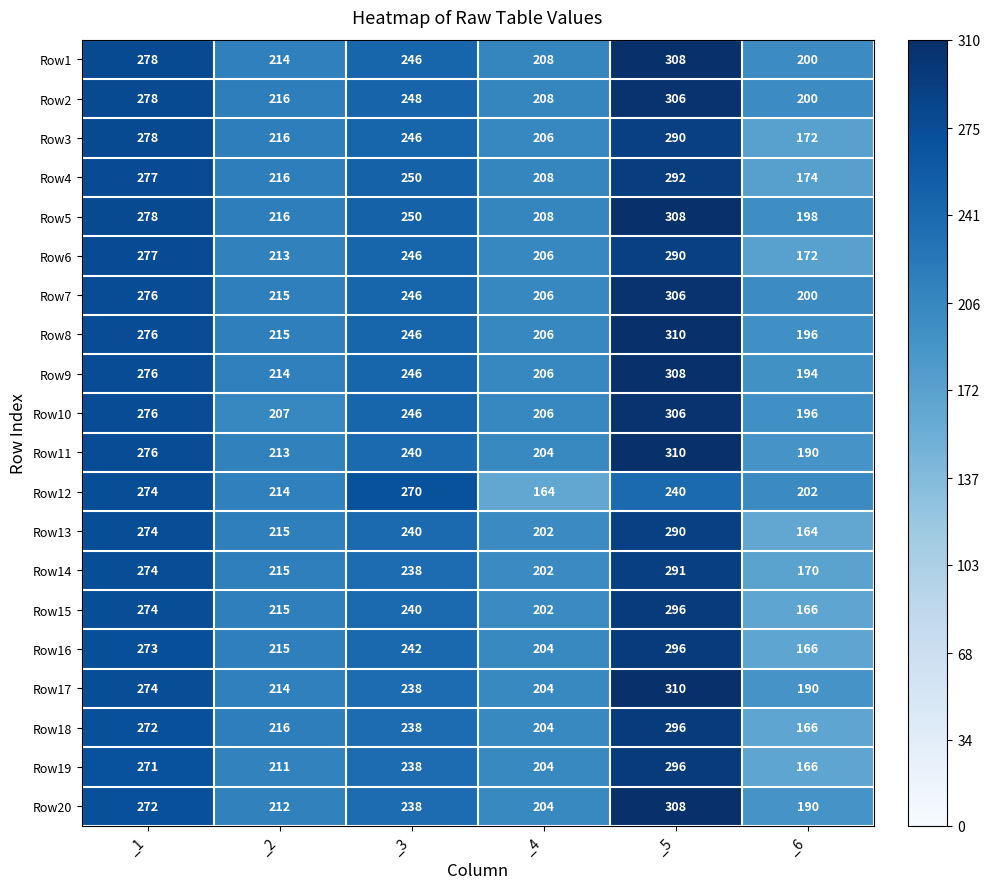

What is the difference between the second highest and second lowest values in the Row4 series?

69